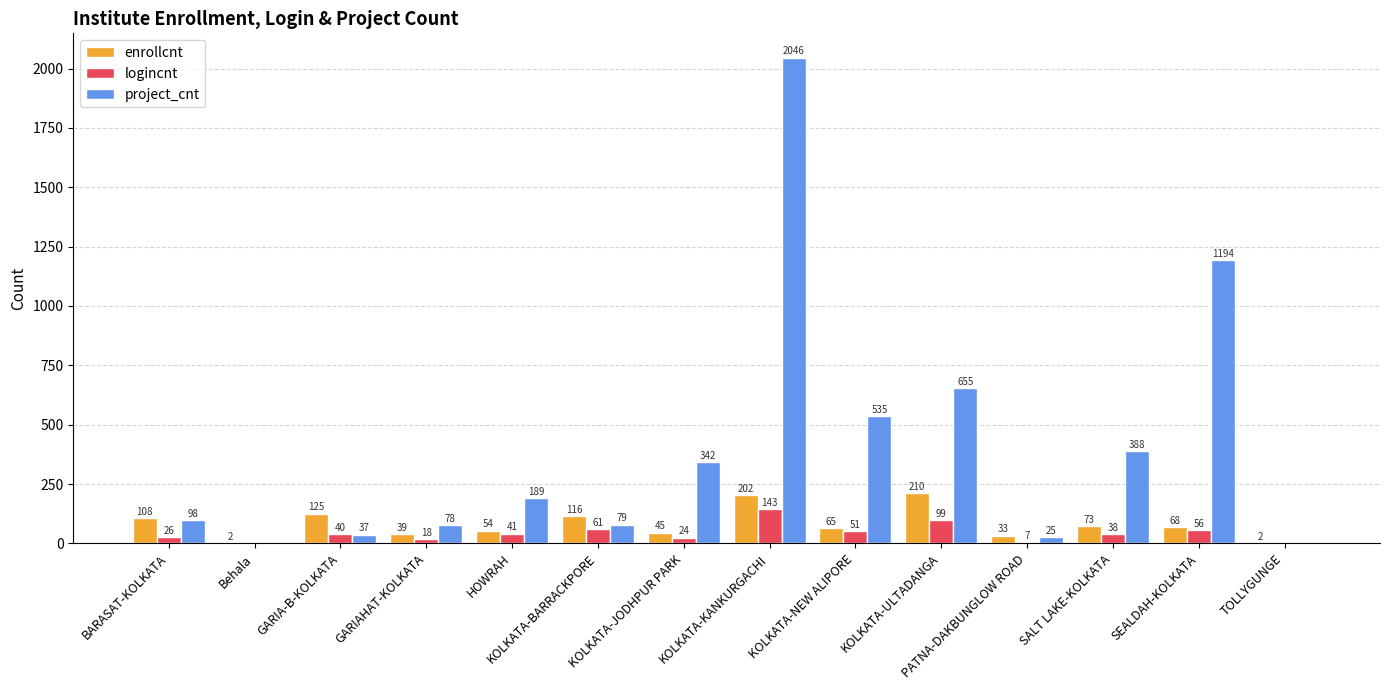

Read the project_cnt value at PATNA-DAKBUNGLOW ROAD.

25